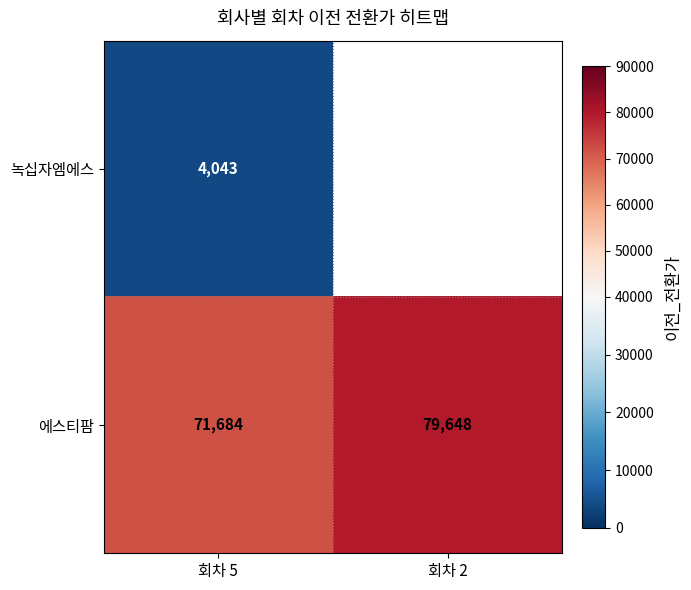

Is the value of 에스티팜 at 회차 2 greater than the value of 녹십자엠에스 at 회차 5?

Yes